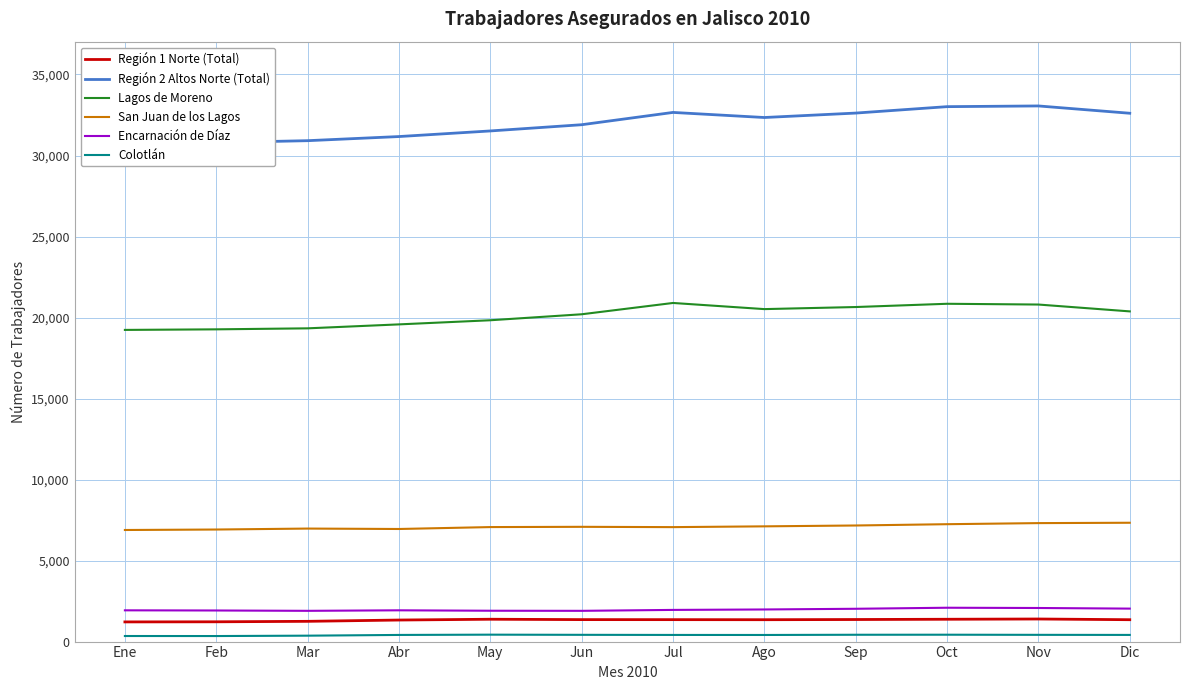

Where does the Lagos de Moreno series first go above 20379?

Jul